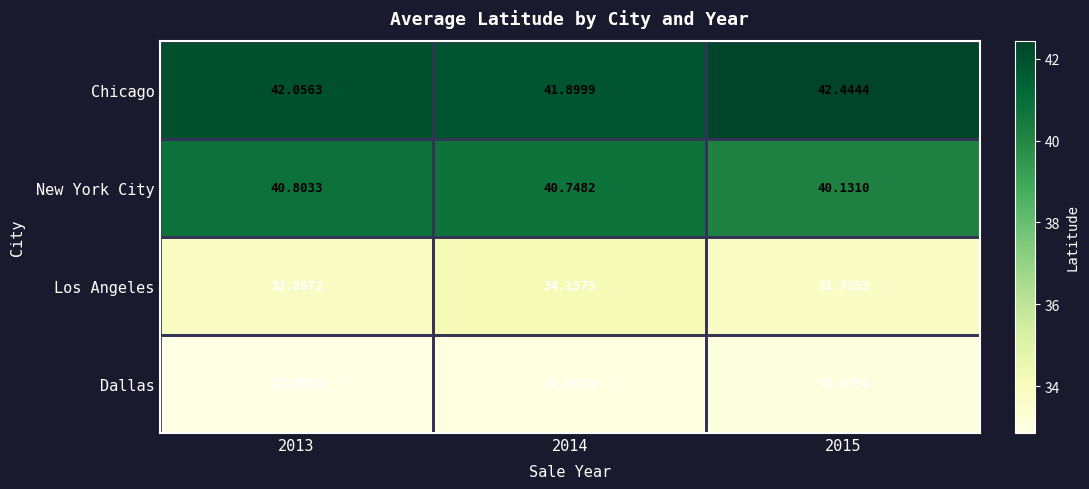

Which series has the largest range (max minus min)?

New York City